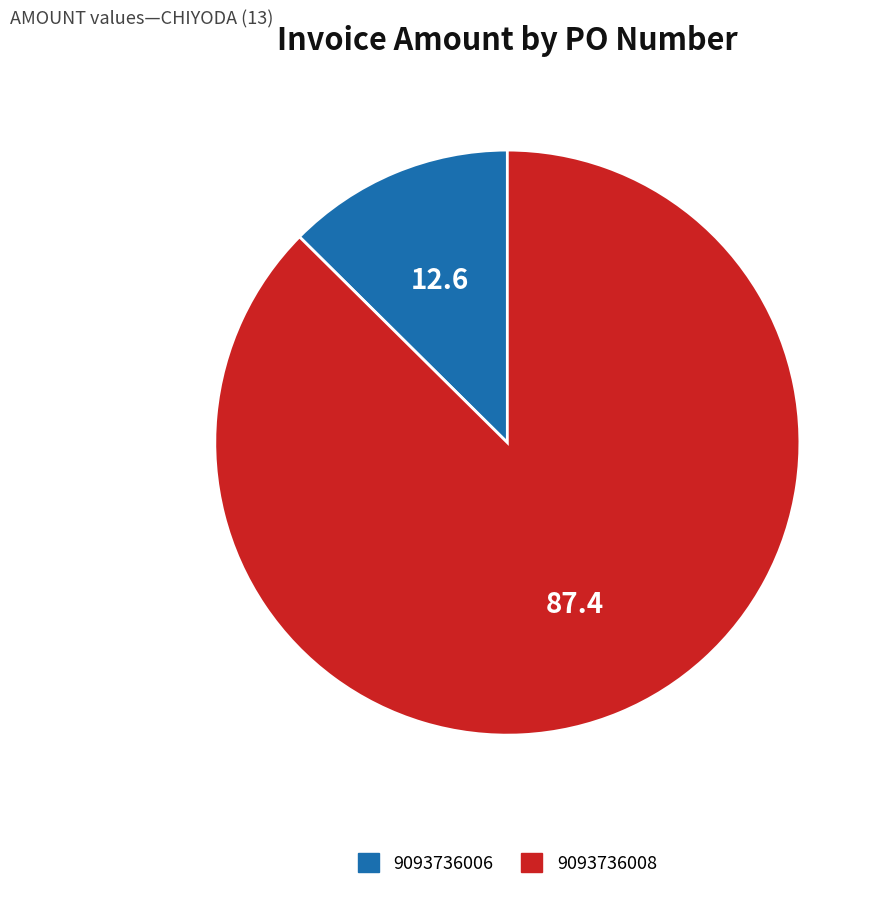

Do 9093736008 and 9093736006 together represent more than half of the pie?

Yes